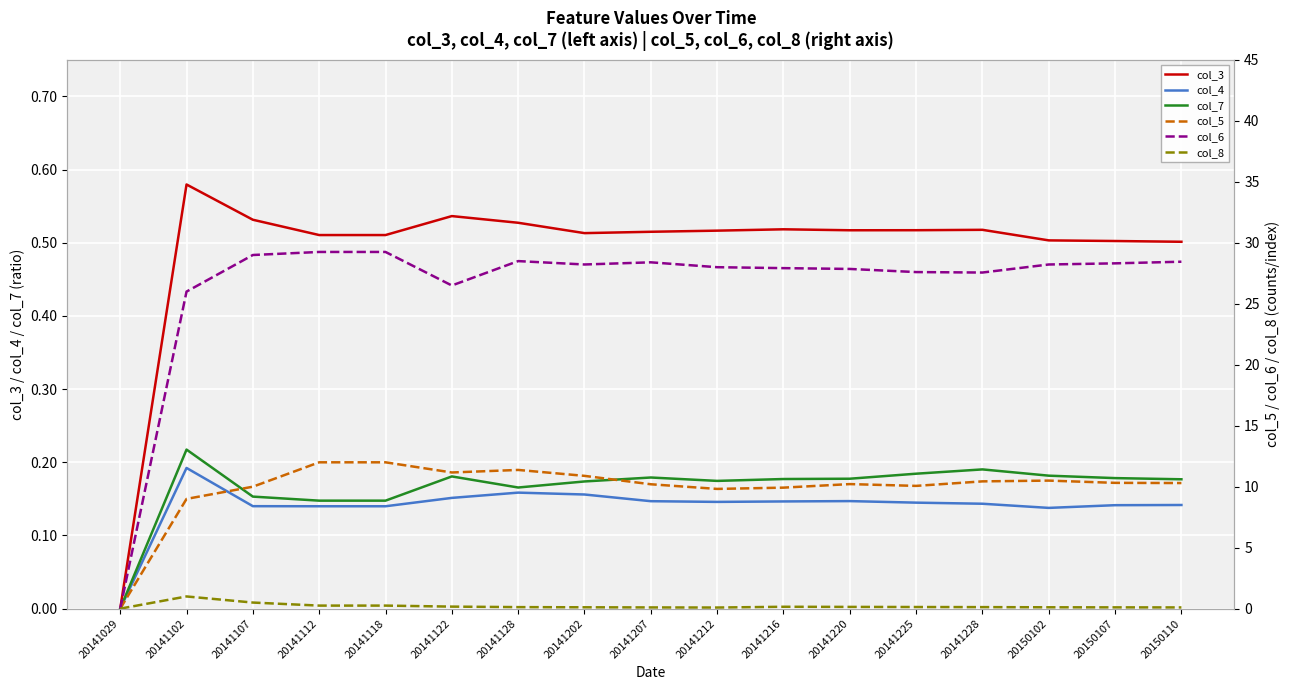

At 20141202, list the series in order from smallest to largest.

col_8, col_4, col_7, col_3, col_5, col_6